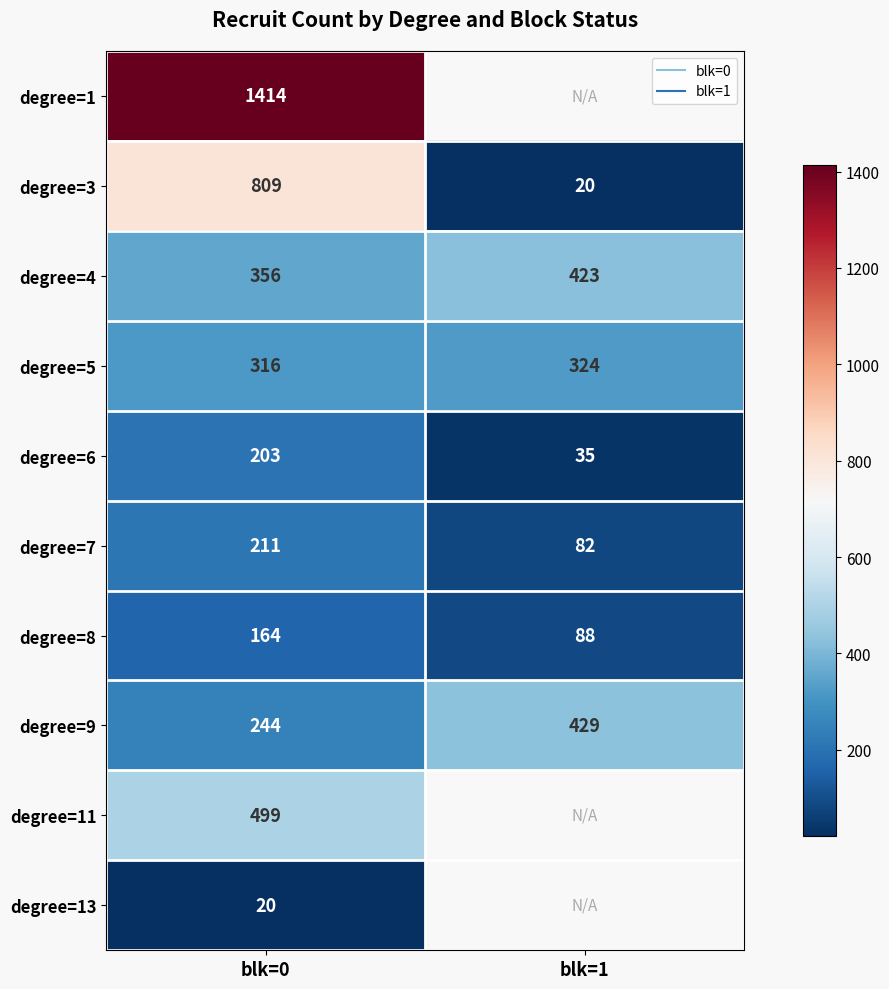

What is the total value across all series at blk=0?

4236.0